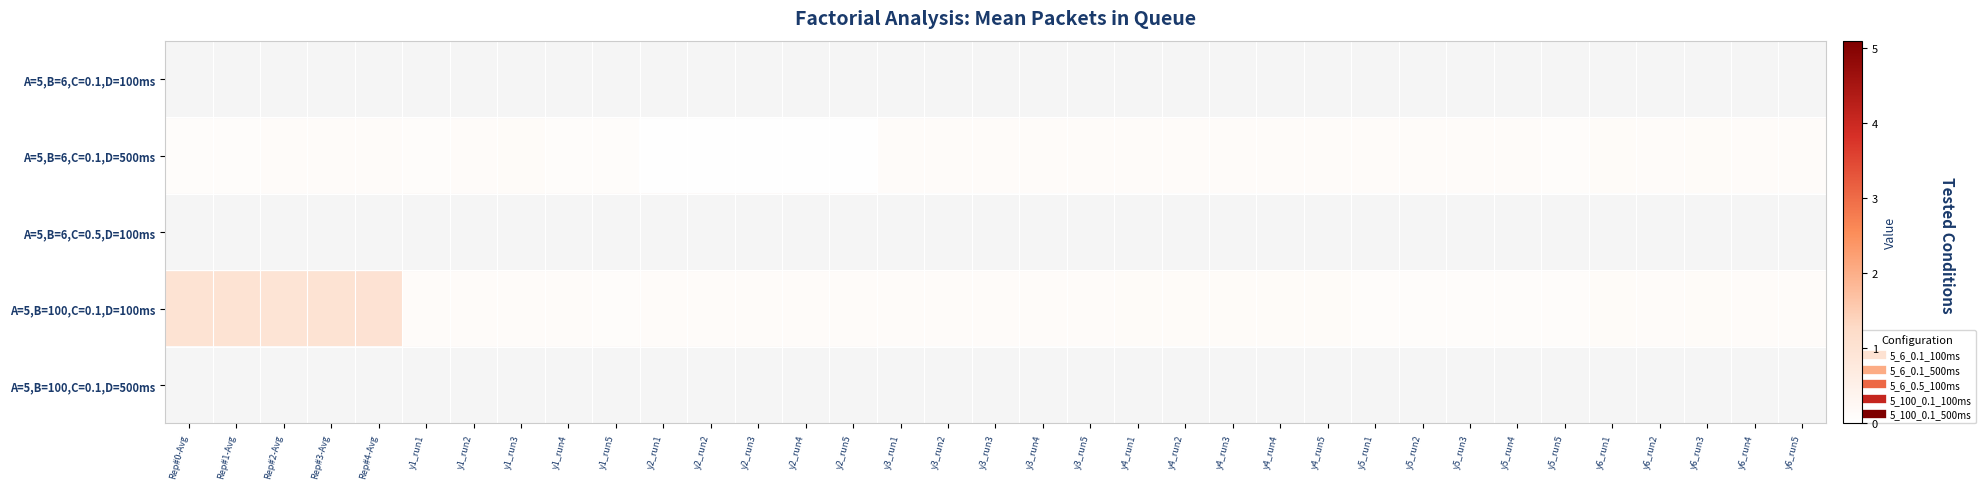

What is the maximum value shown in the chart?

5.1